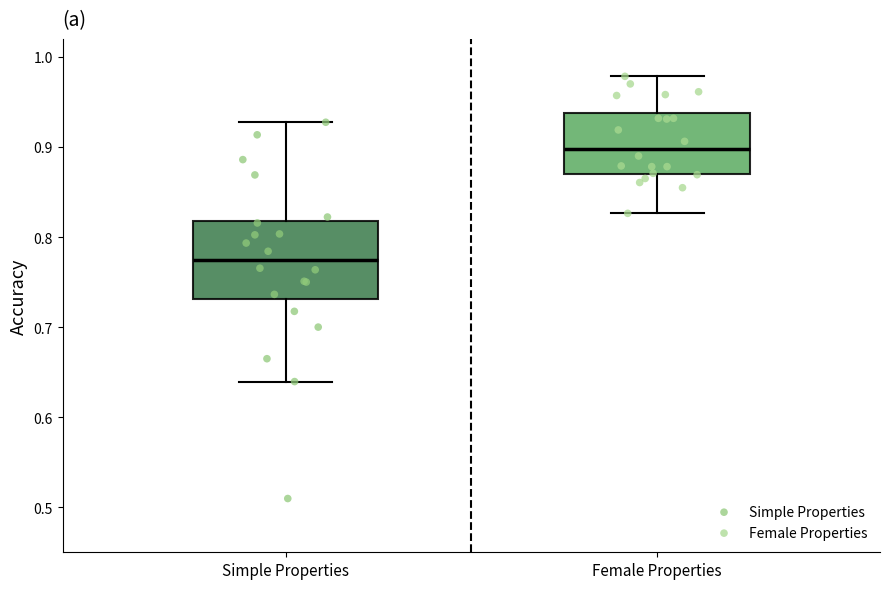

Reading left to right, transcribe this box plot: for each box, give where its median line is, the range the box spans, and where its two whiskers end, as read against the y-axis. The values are not printed on the chart, so give them approximately, as read against the axis.

Simple Properties: median 0.77, box 0.73 to 0.82, whiskers 0.64 to 0.93
Female Properties: median 0.90, box 0.87 to 0.94, whiskers 0.83 to 0.98